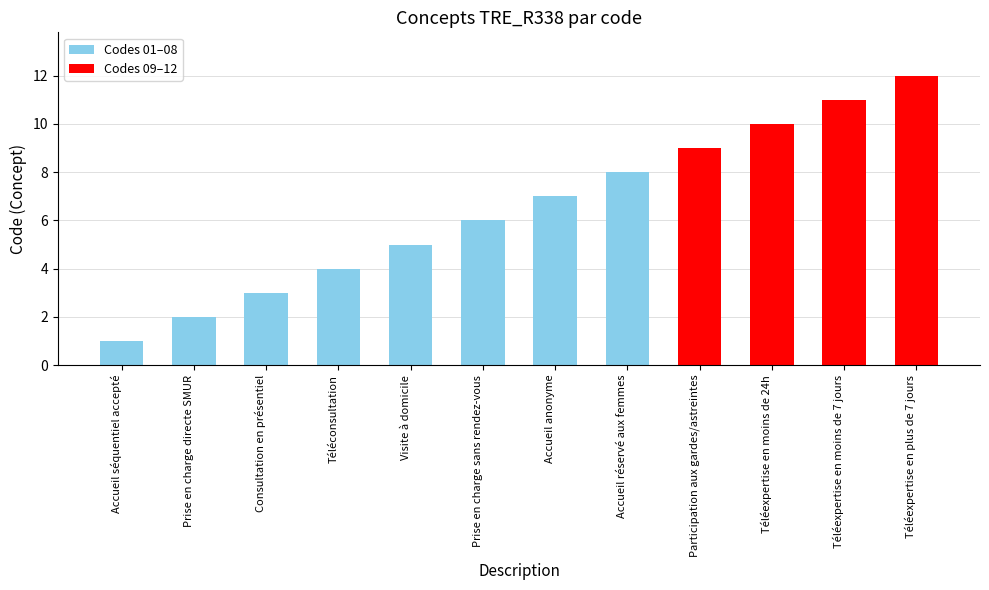

The value at Accueil séquentiel accepté is 1. True or false?

True